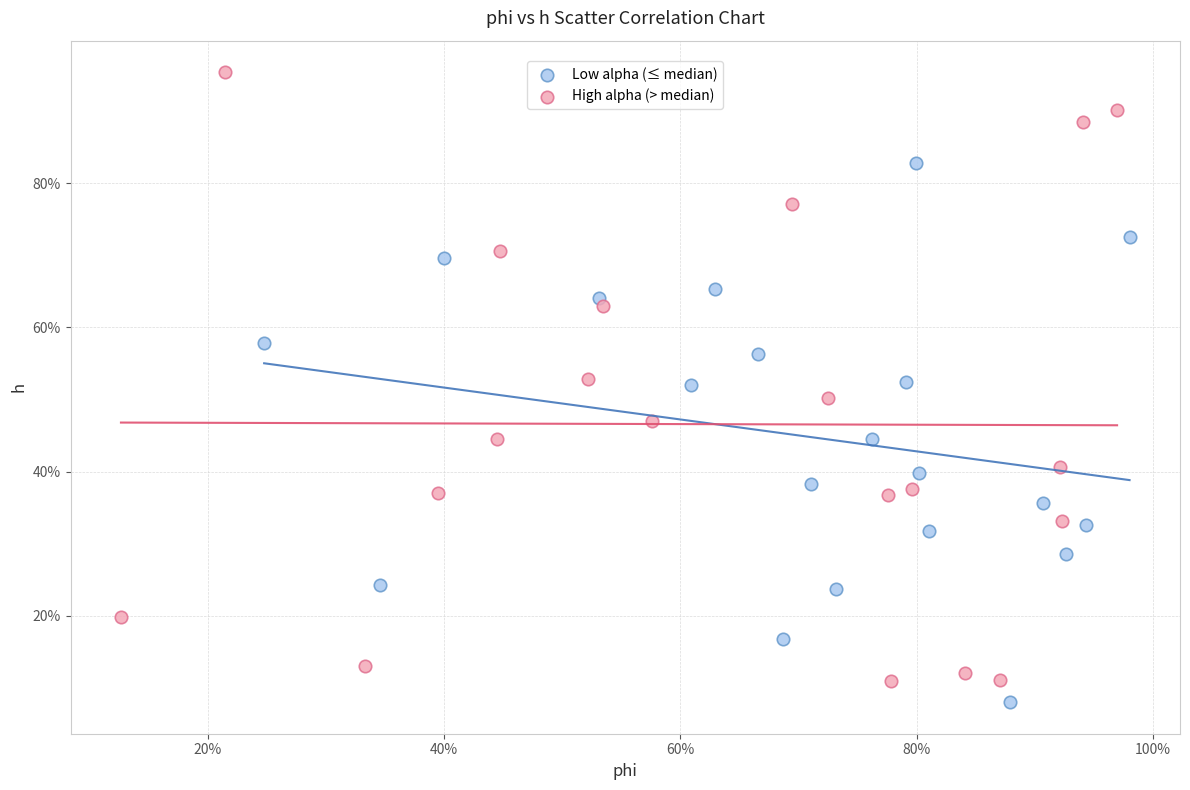

What are all the series names shown in the legend?

Low alpha (≤ median), High alpha (> median)